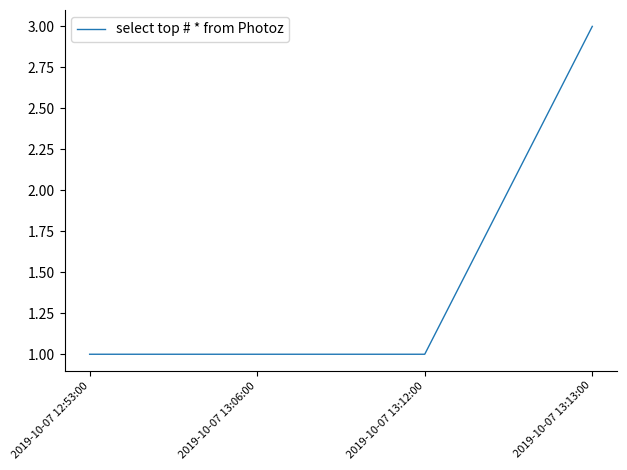

At which category does the chart reach its peak across all series?

2019-10-07 13:13:00